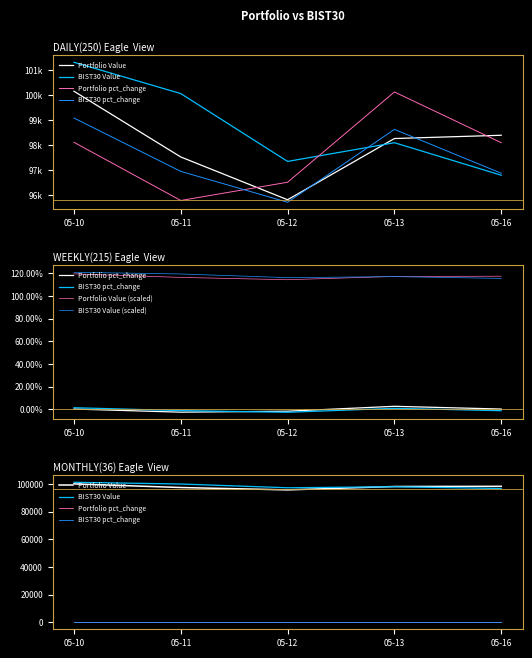

True or false: Portfolio pct_change and Portfolio Value intersect in this chart.

False